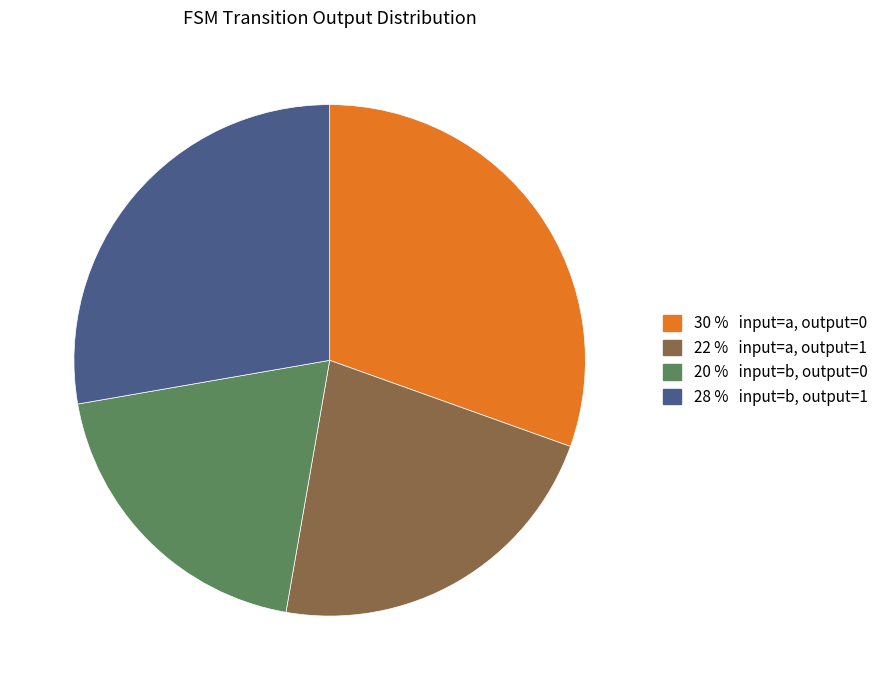

Does any single category account for the majority?

No